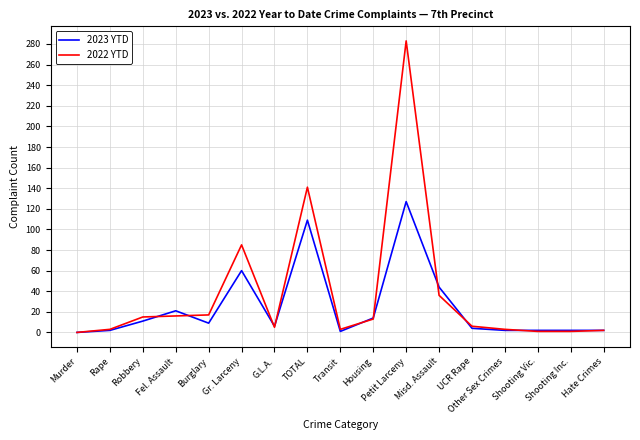

What is the spread (max minus min) of values at Misd. Assault?

8